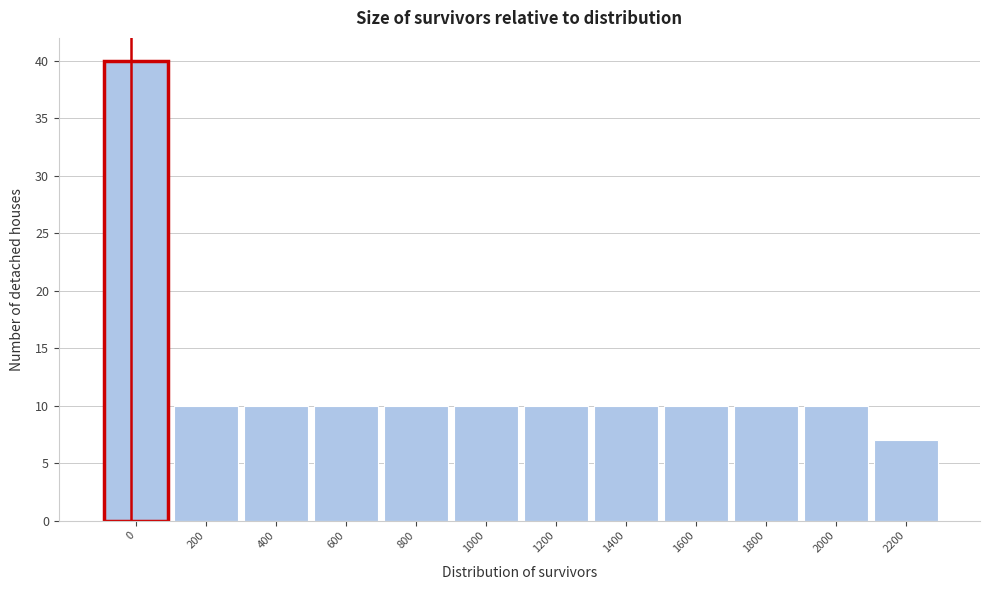

Reading left to right, what are all the values shown in this chart?

0=40	200=10	400=10	600=10	800=10	1000=10	1200=10	1400=10	1600=10	1800=10	2000=10	2200=7